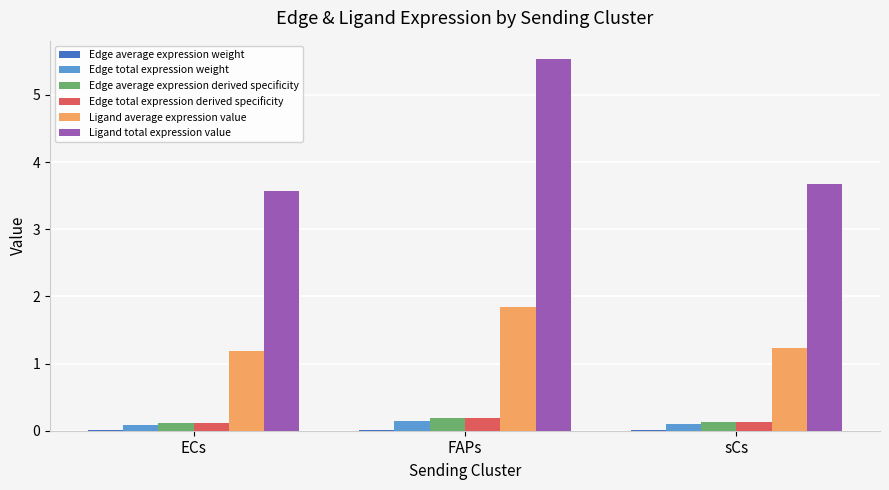

Which label corresponds to the largest value in the chart?

FAPs